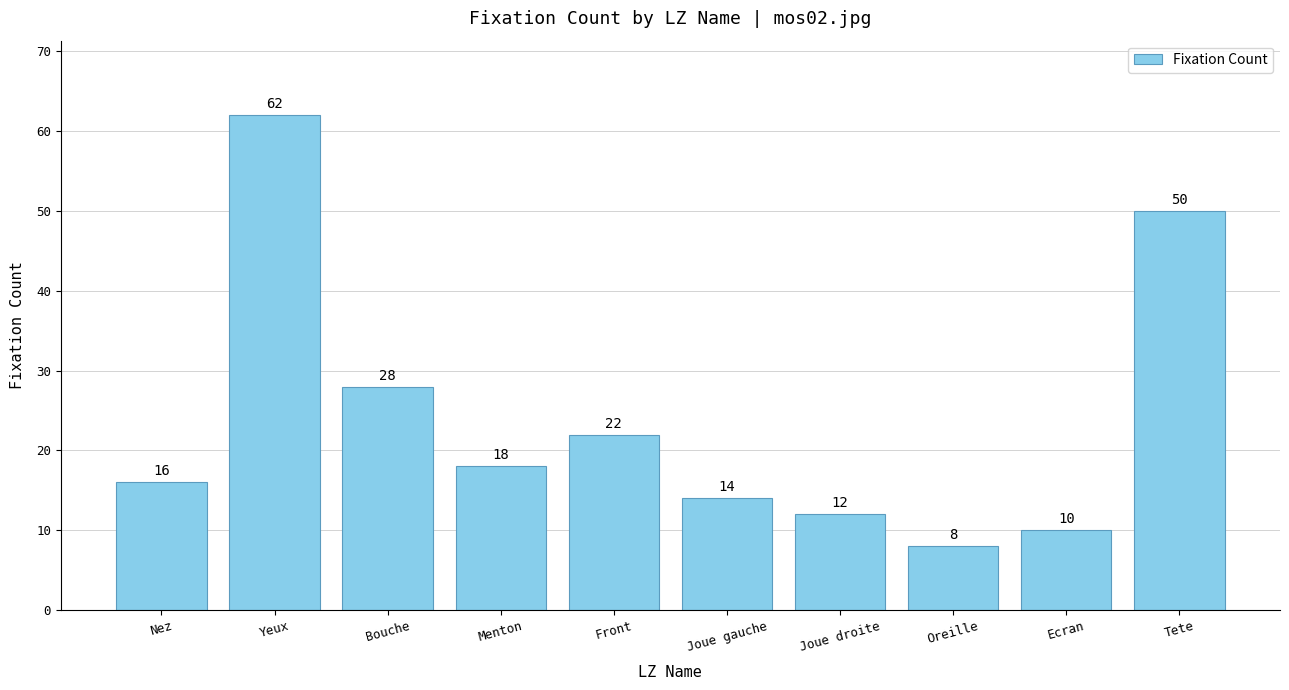

What is the difference between the maximum and minimum values?

54